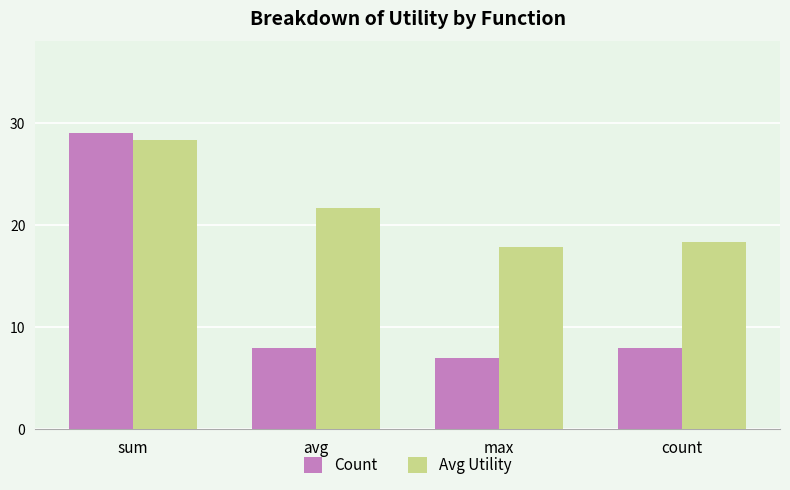

Which series has the largest total across all categories?

Avg Utility